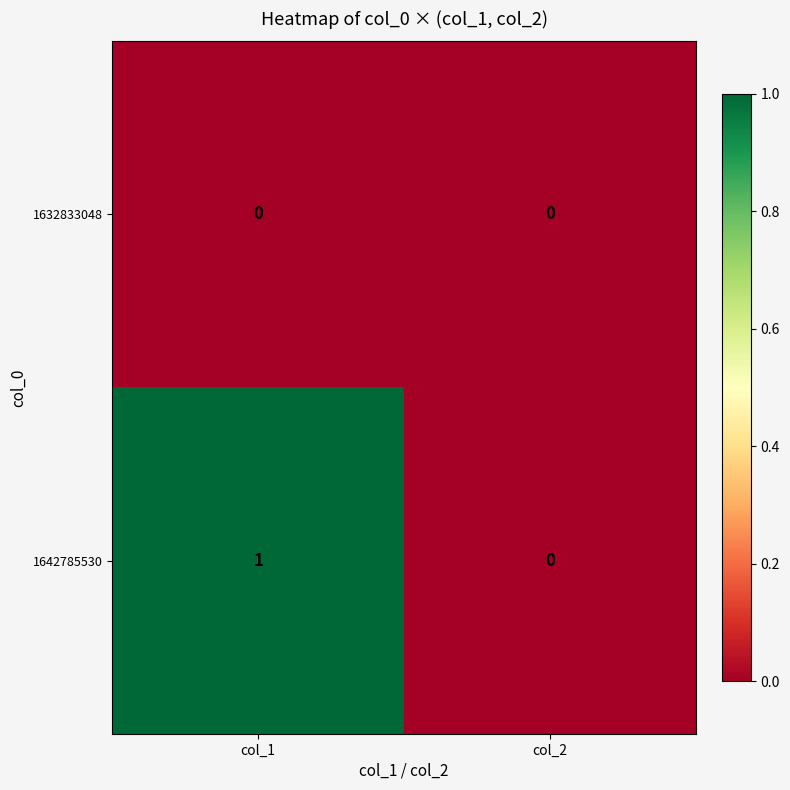

At which category is the sum across all series the highest?

col_1